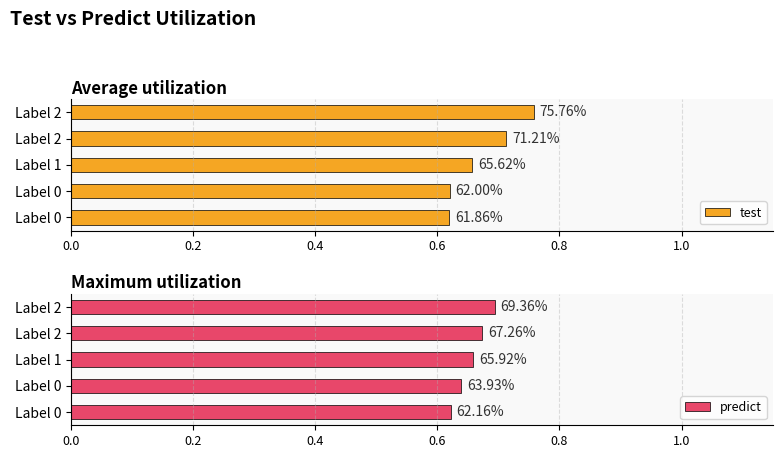

What are all the series names shown in the legend?

test, predict